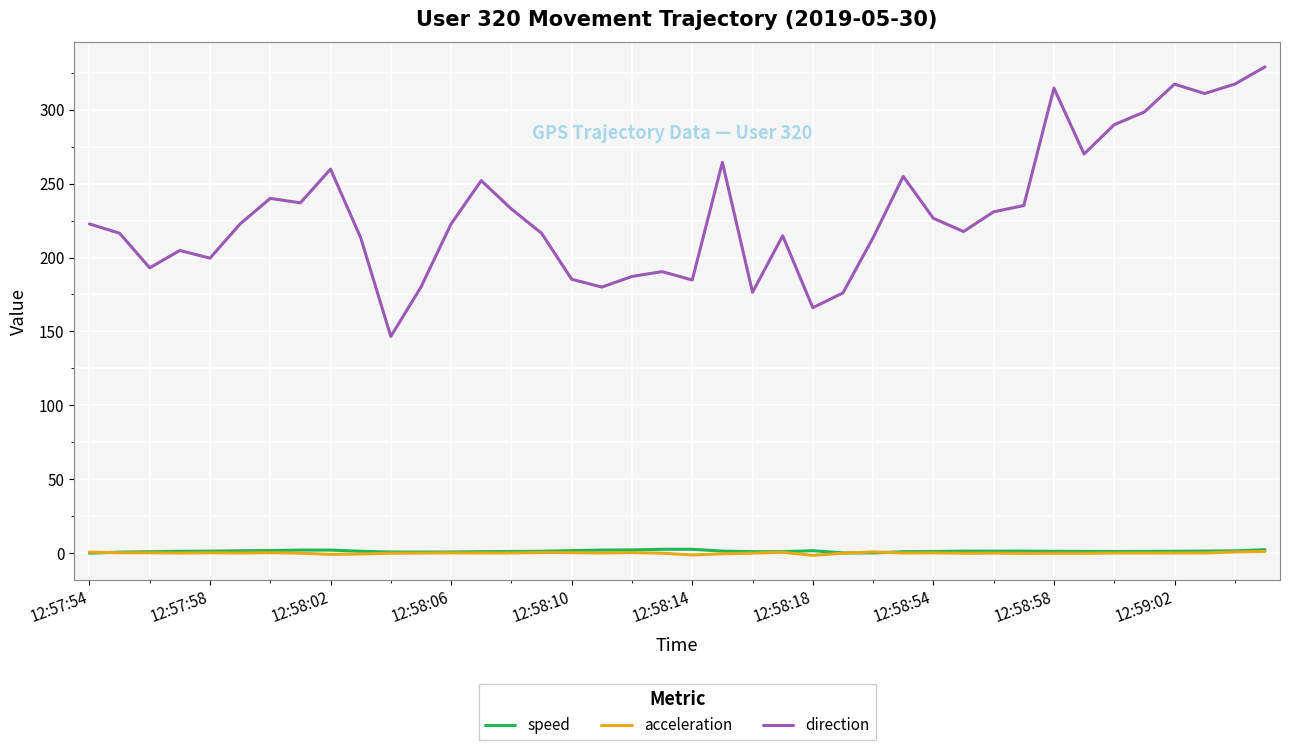

What is the difference between the maximum and second lowest values in the acceleration series?

2.4